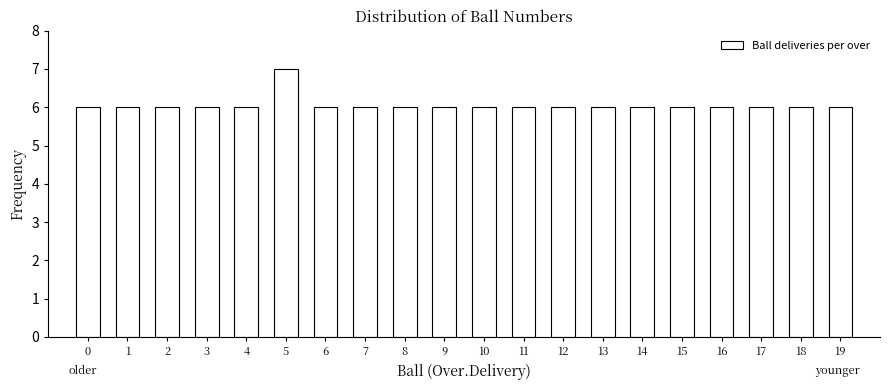

Reading left to right, transcribe all the data shown in this chart.

6	6	6	6	6	7	6	6	6	6	6	6	6	6	6	6	6	6	6	6